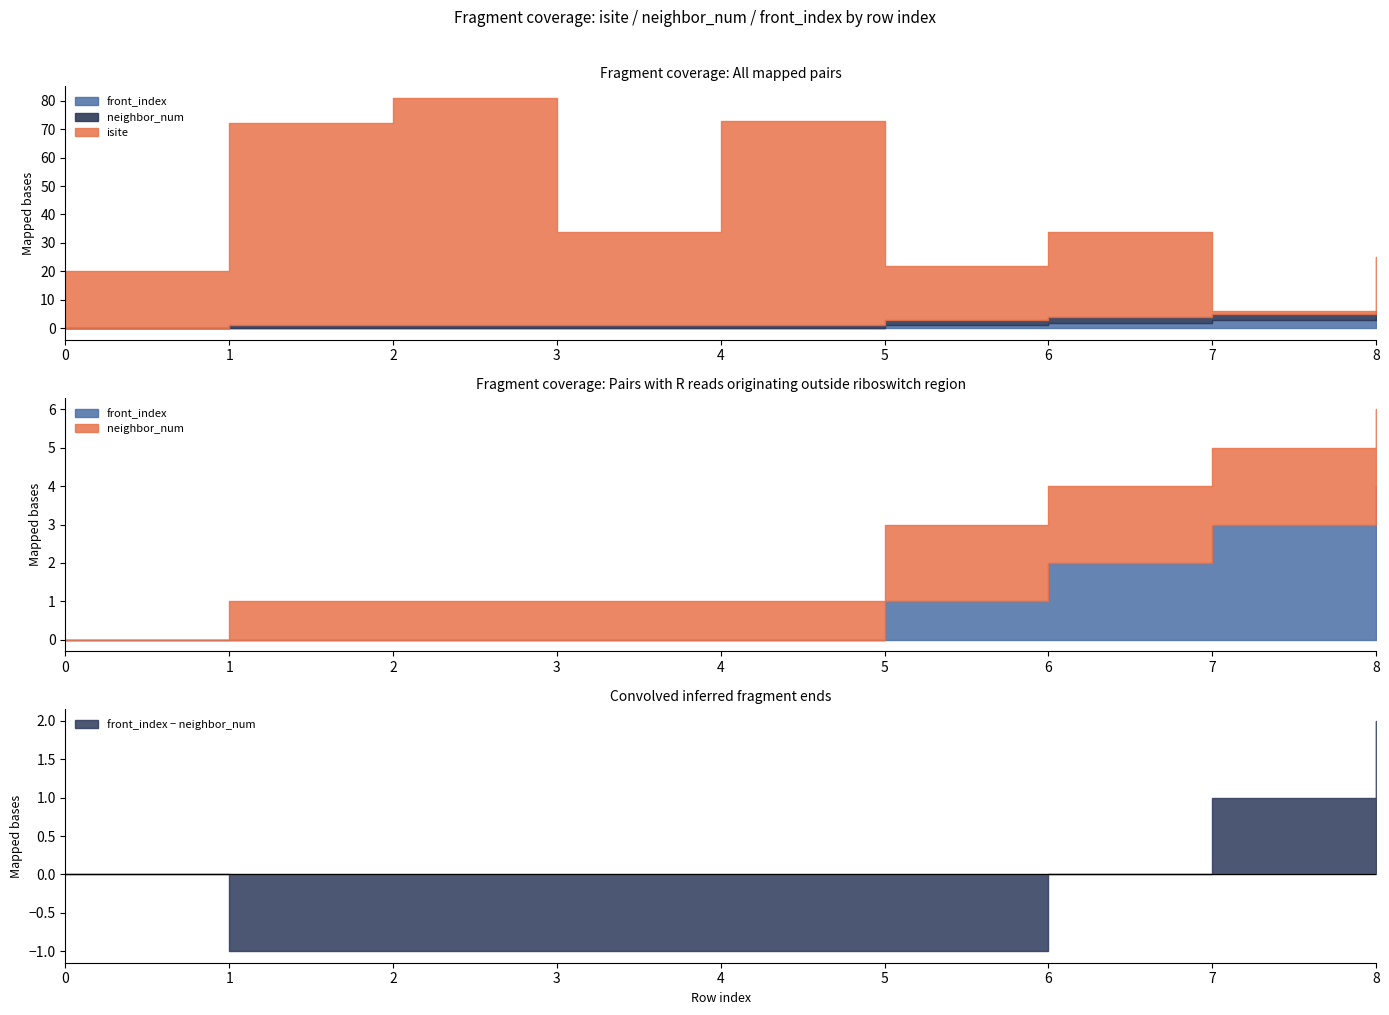

What is the highest value of the front_index series?

4